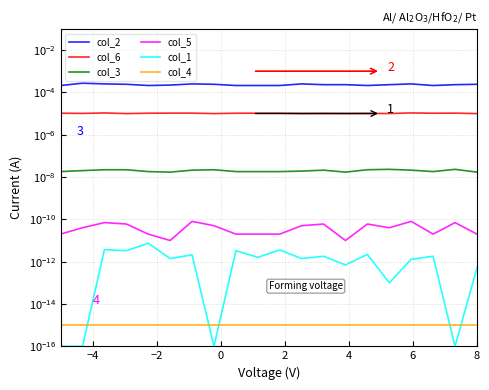

True or false: col_3 and col_6 cross at least once.

False